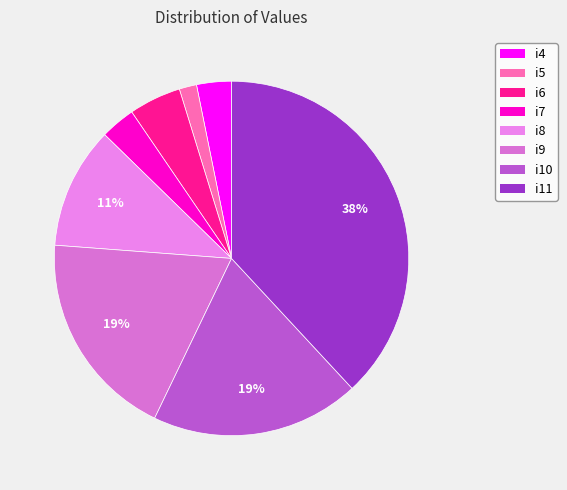

To the nearest percent, what portion does i9 represent?

19%